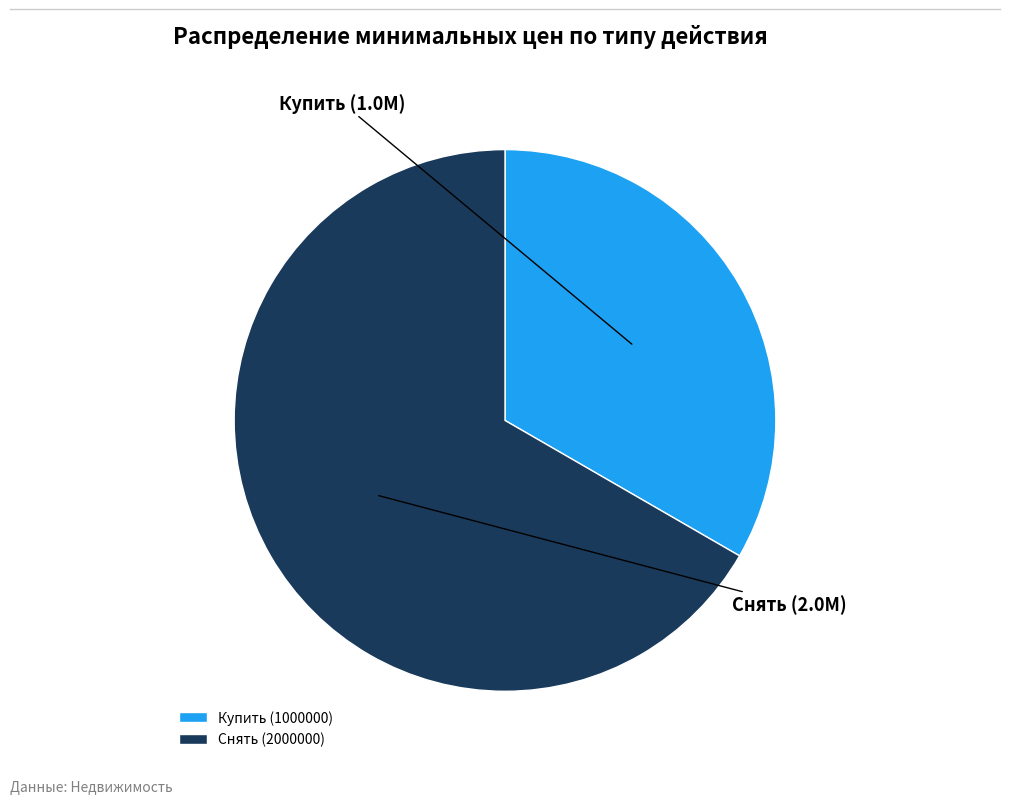

What is the smallest slice in the pie chart?

Купить